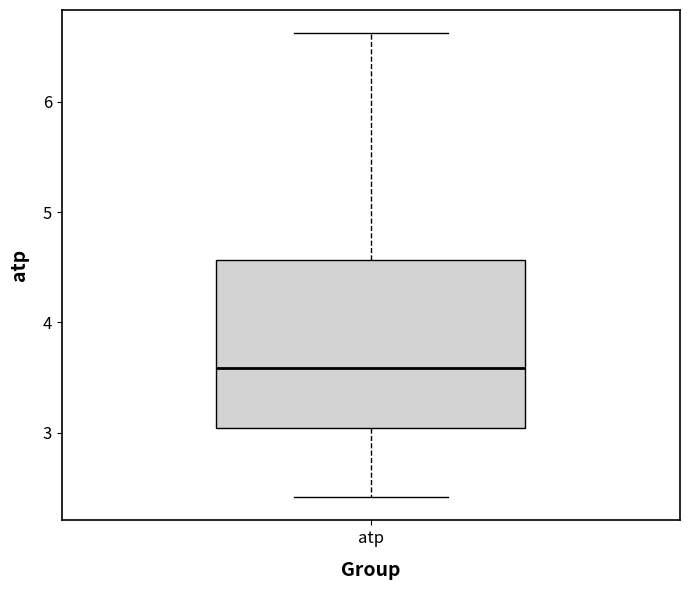

Read this box plot against the y-axis: the position of the median line, the range covered by the box, and the ends of both whiskers. The values are not printed on the chart, so give them approximately, as read against the axis.

median 3.6, box 3.0 to 4.6, whiskers 2.4 to 6.6